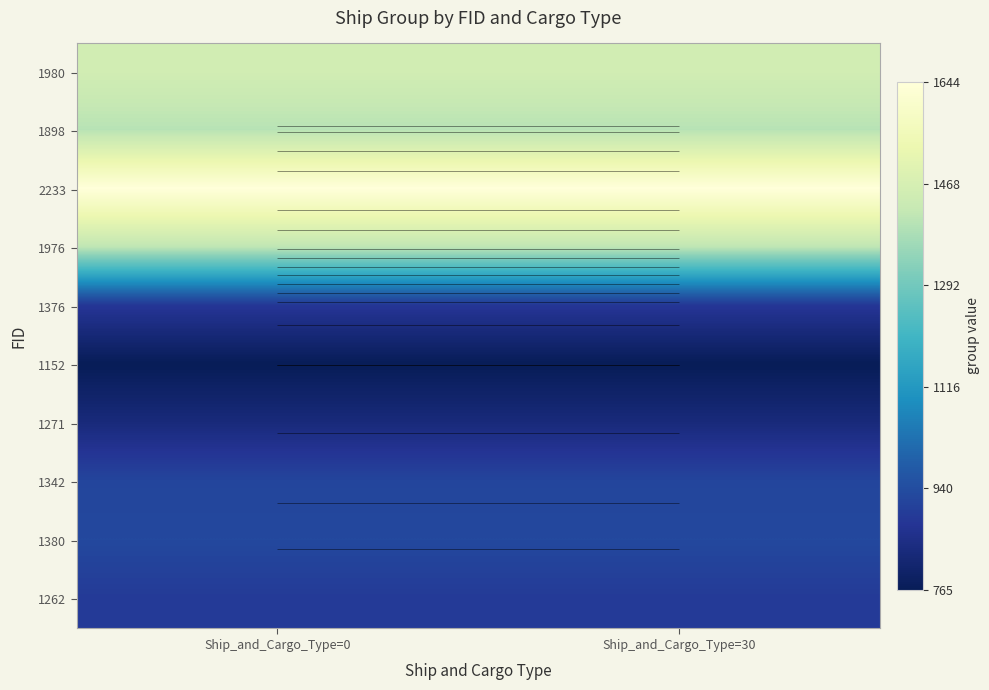

Which series changed the most between Ship_and_Cargo_Type=0 and Ship_and_Cargo_Type=30?

1980